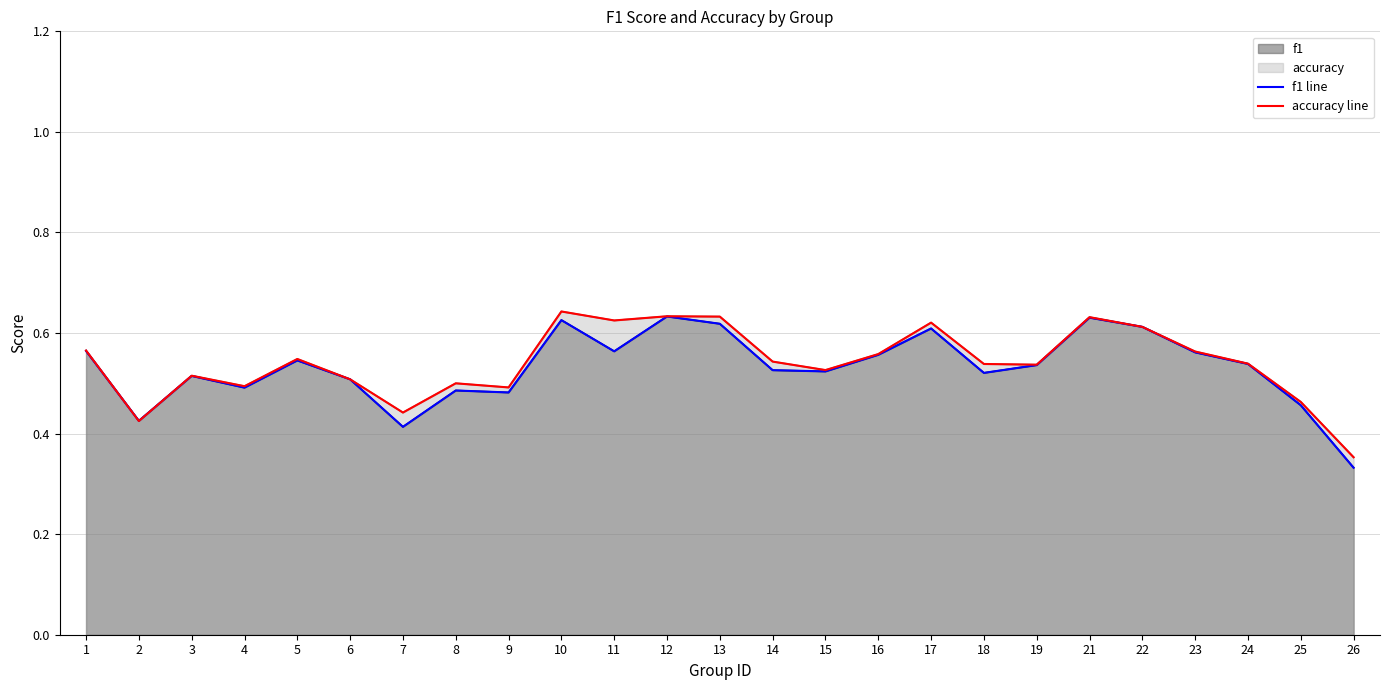

Rank the series at 8 from lowest to highest value.

f1 line, accuracy line